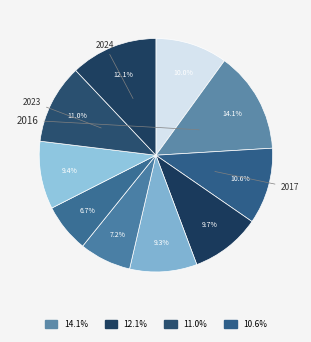

How many slices are in this pie chart?

10